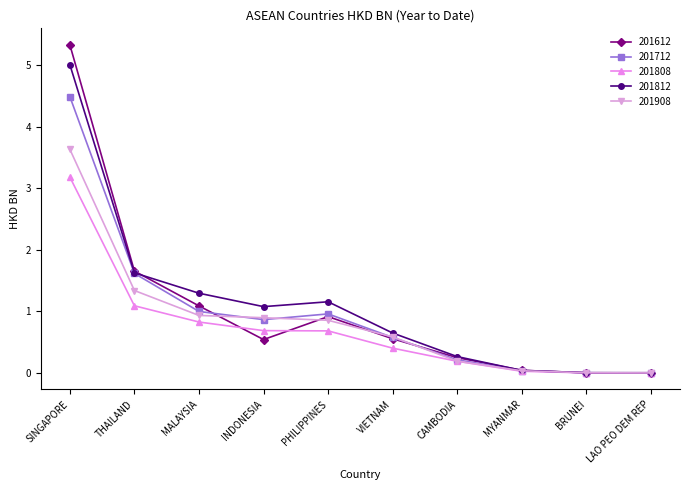

At which category is the sum across all series the highest?

SINGAPORE